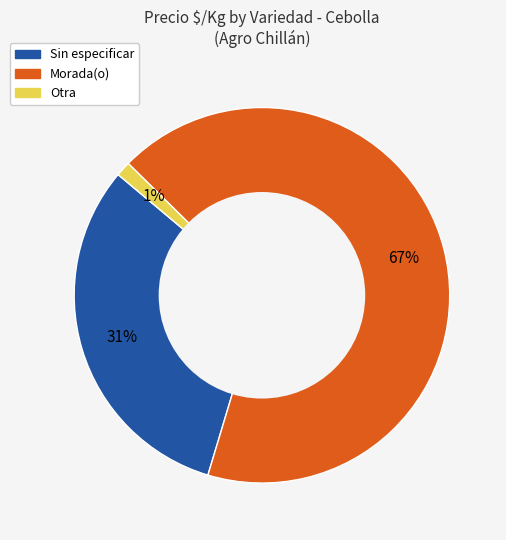

To the nearest percent, what is the average slice percentage?

33%